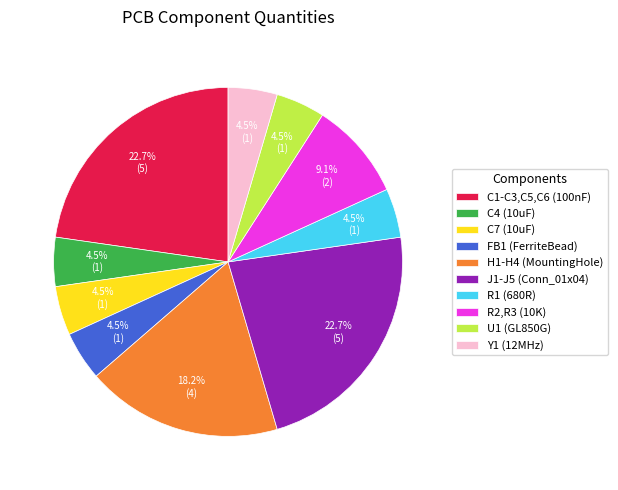

Combined, what portion of the pie is C4 (10uF) and R2,R3 (10K)?

13.6%